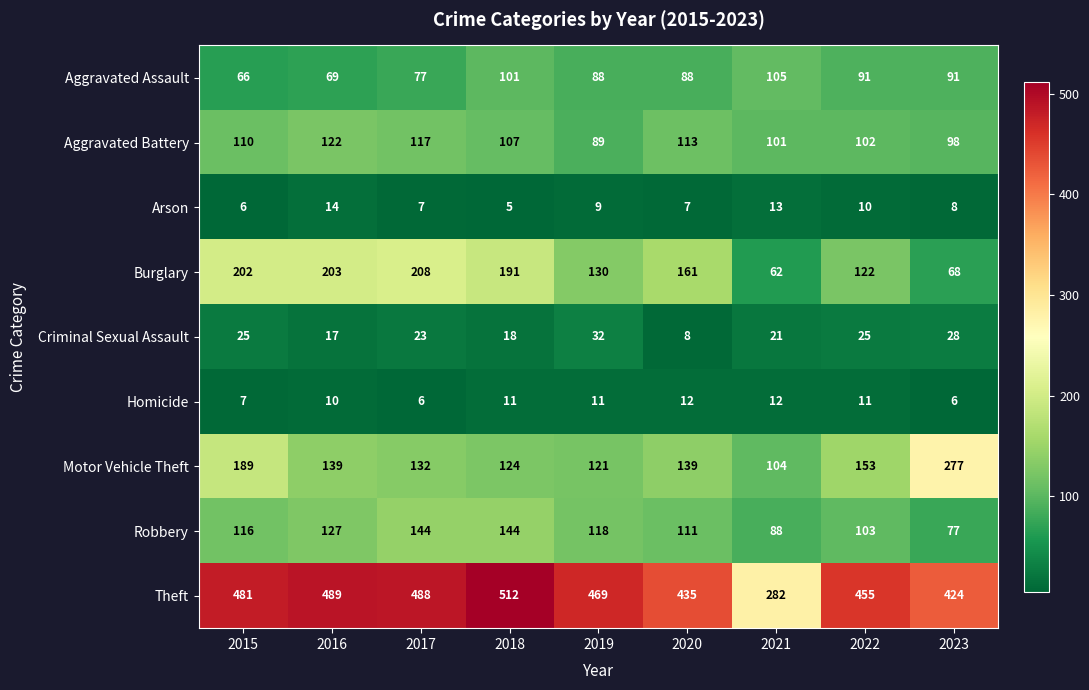

What is the smallest value displayed?

5